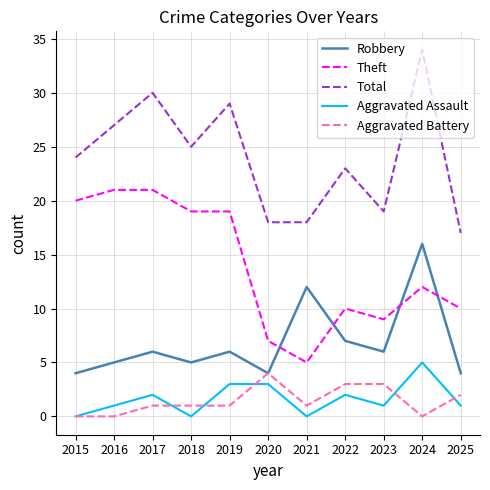

At which label is Robbery closest to 10?

2021